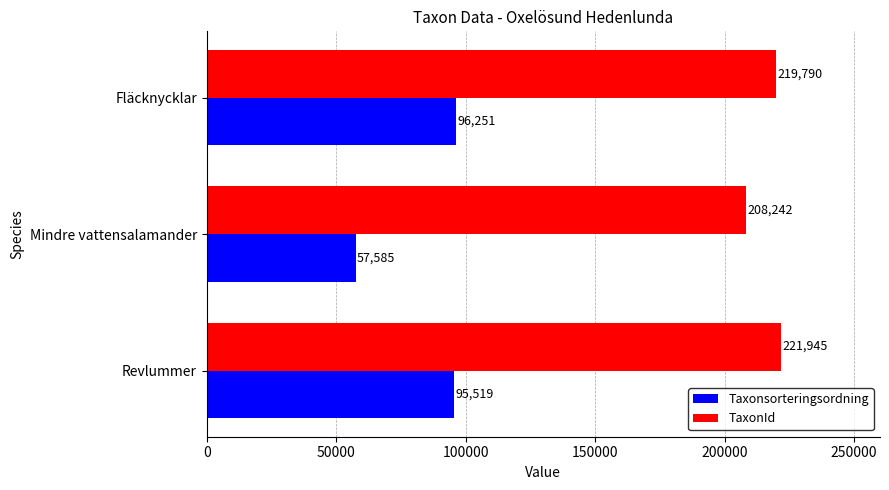

Which category has the lowest value across all series?

Mindre vattensalamander